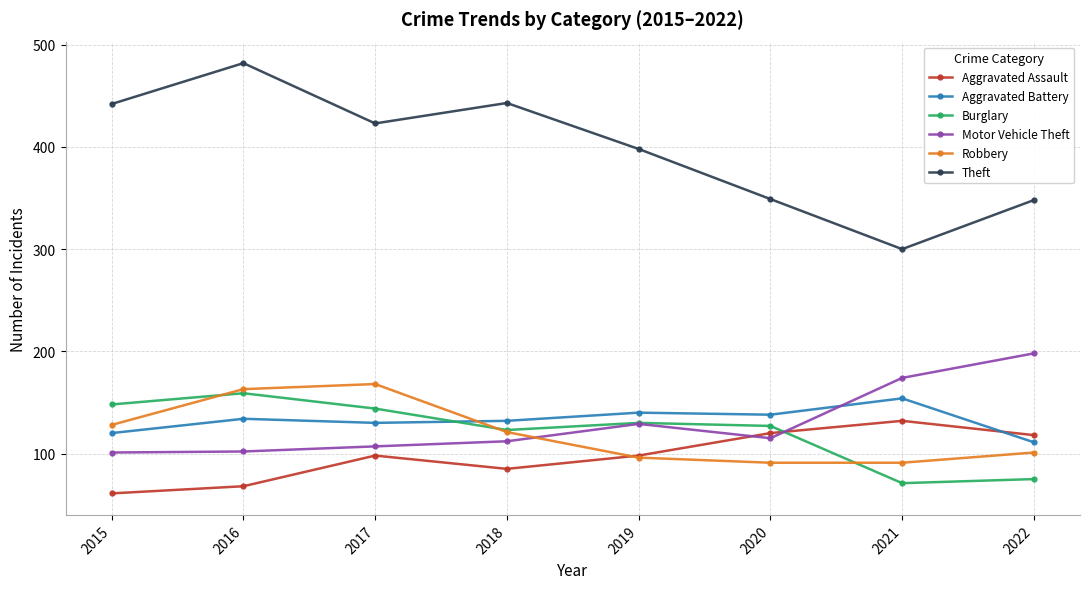

At which category is the sum across all series the highest?

2016